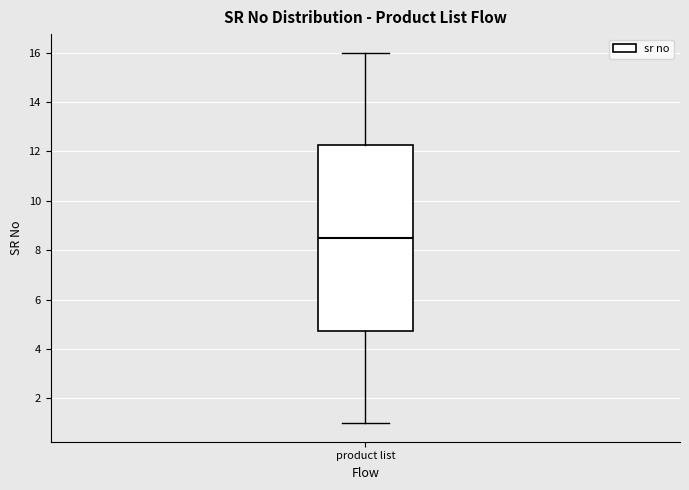

Read this box plot against the y-axis: the position of the median line, the range covered by the box, and the ends of both whiskers. The values are not printed on the chart, so give them approximately, as read against the axis.

median 8.6, box 4.8 to 12.2, whiskers 1.0 to 16.0